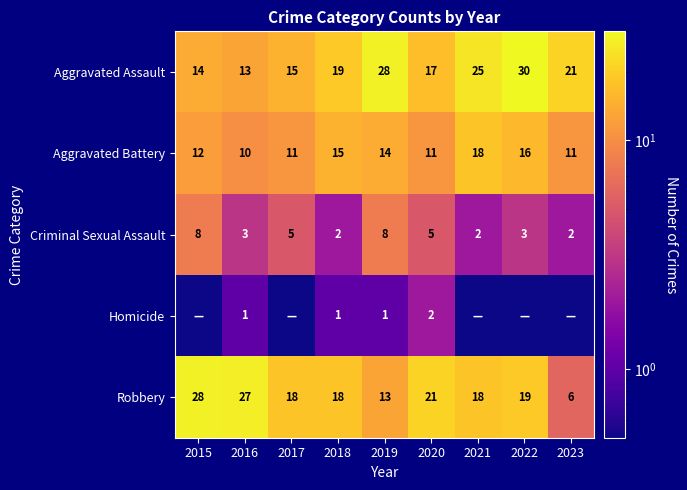

The value of Robbery at 2015 is 28.0. True or false?

True